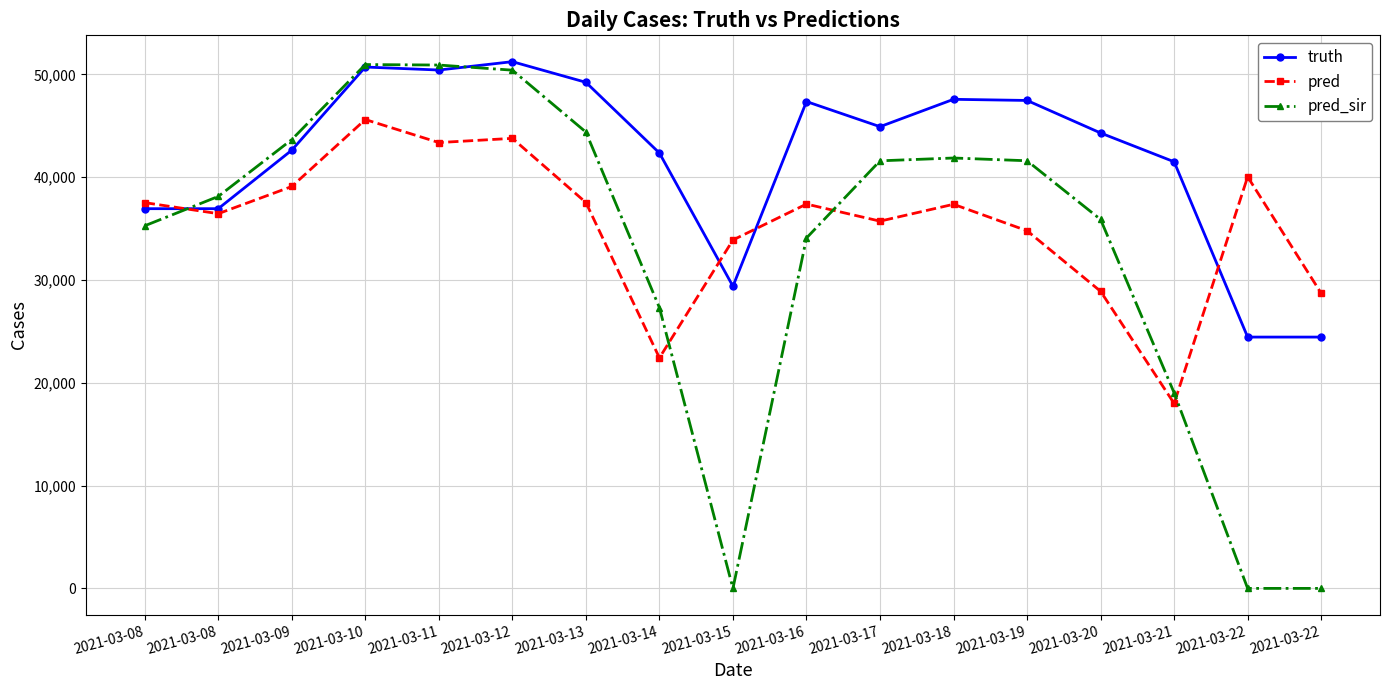

True or false: pred and truth cross at least once.

True